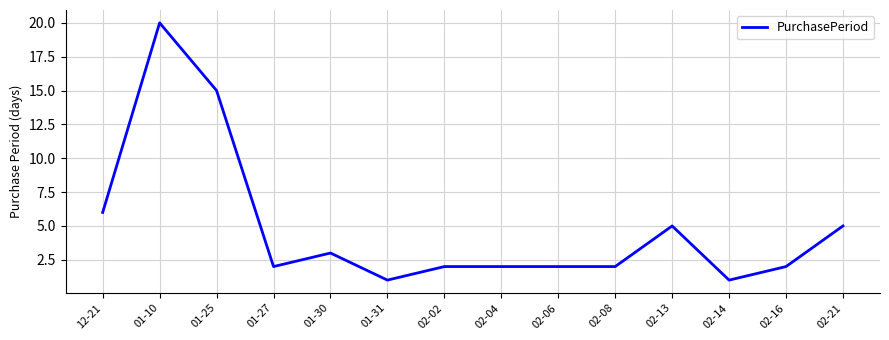

True or false: the data shows 2 at 02-04.

True